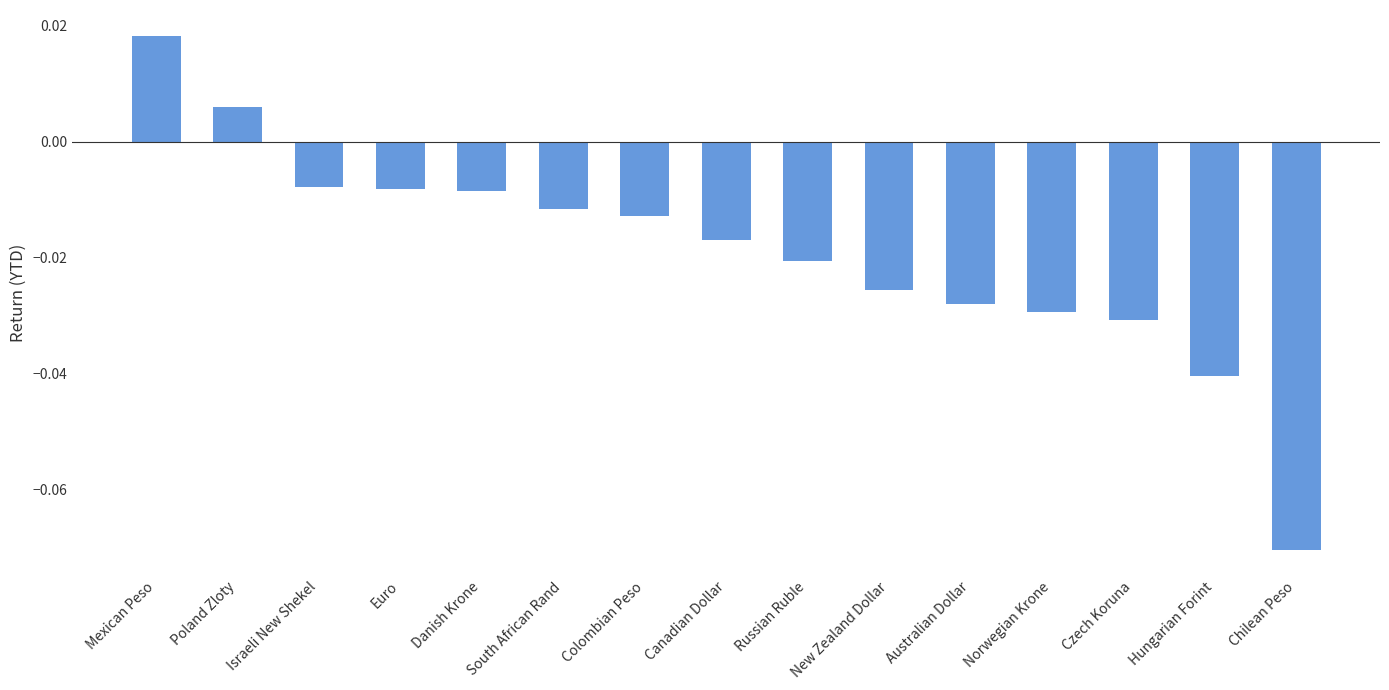

At which category does the chart reach its peak across all series?

Mexican Peso